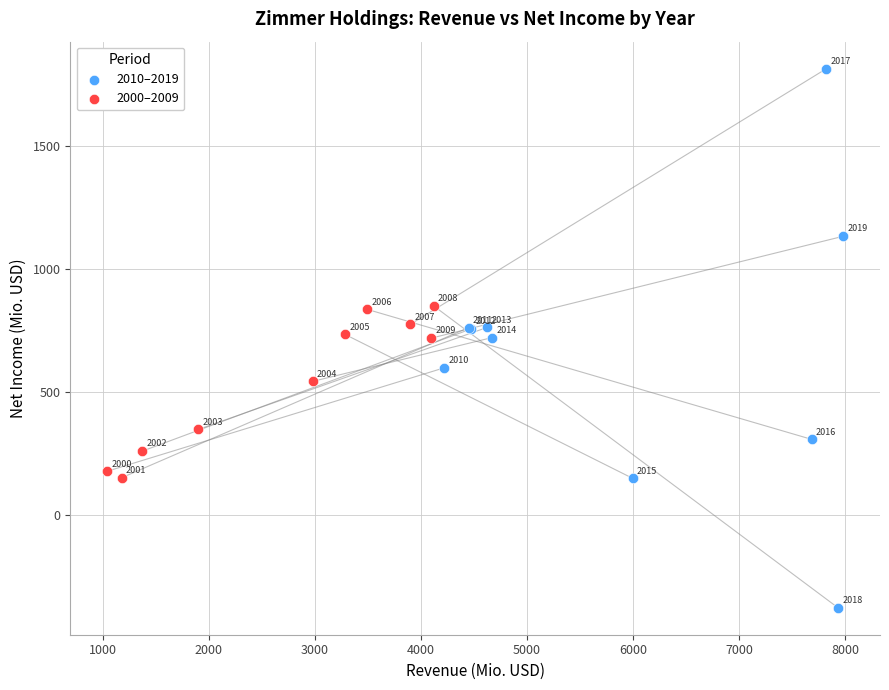

Which series reaches the minimum Y coordinate?

2010–2019